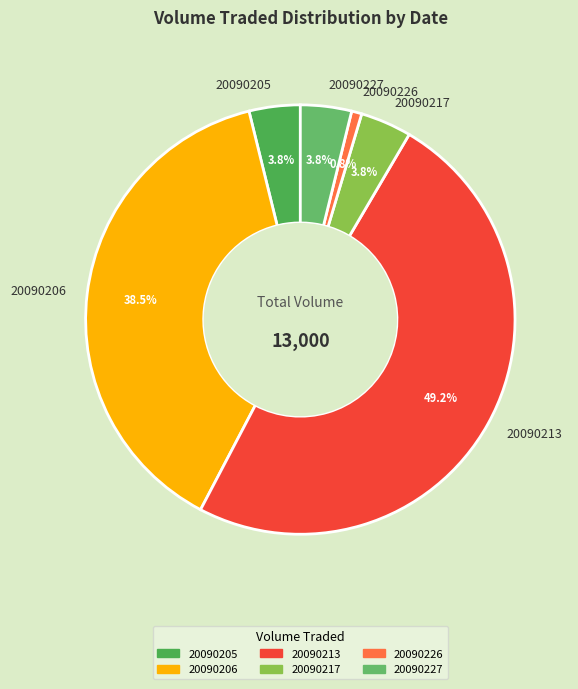

Count the number of slices in the pie.

6